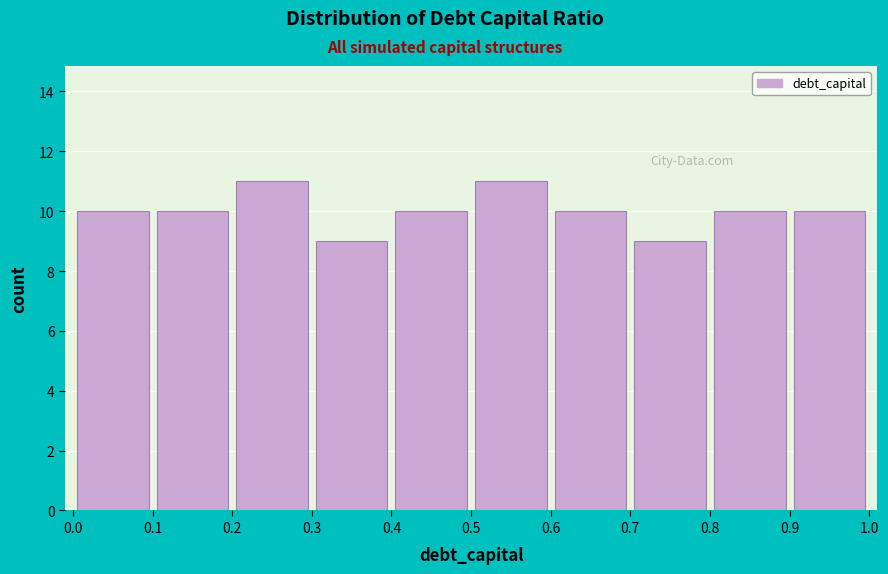

What is the height of the bar covering 0.4 to 0.5 on the x-axis? The values are not printed on the chart, so give them approximately, as read against the axis.

10